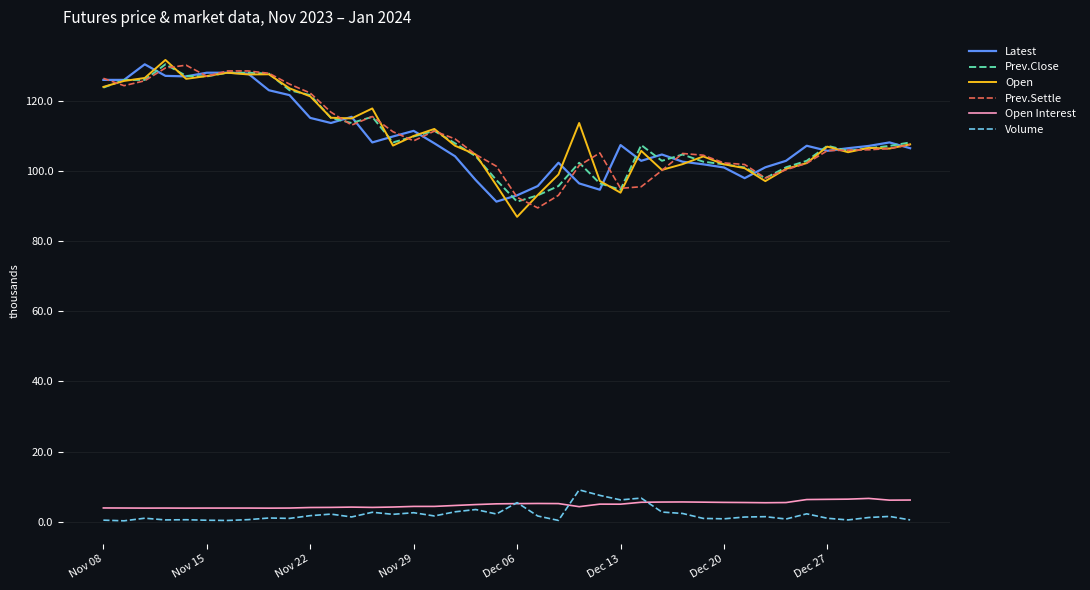

True or false: Volume and Prev.Close intersect in this chart.

False